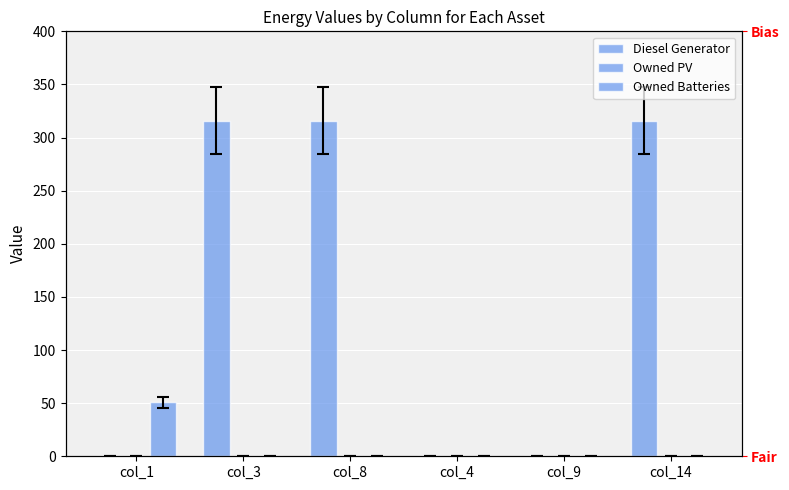

What is the value of the Diesel Generator bar at the 2nd from the left?

316